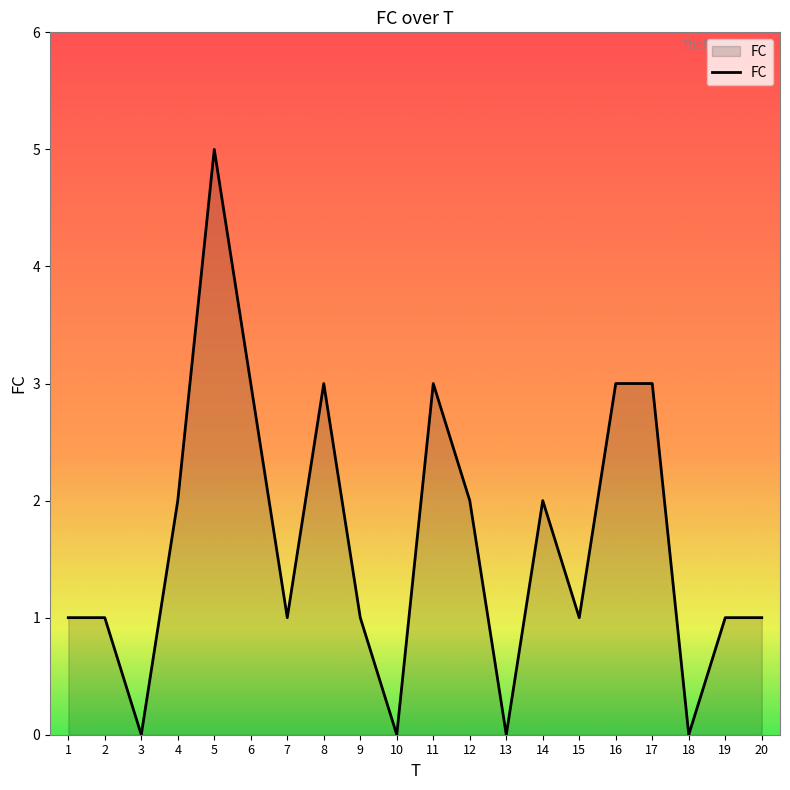

Approximately how many times larger is the value at 14 compared to 5?

0.4